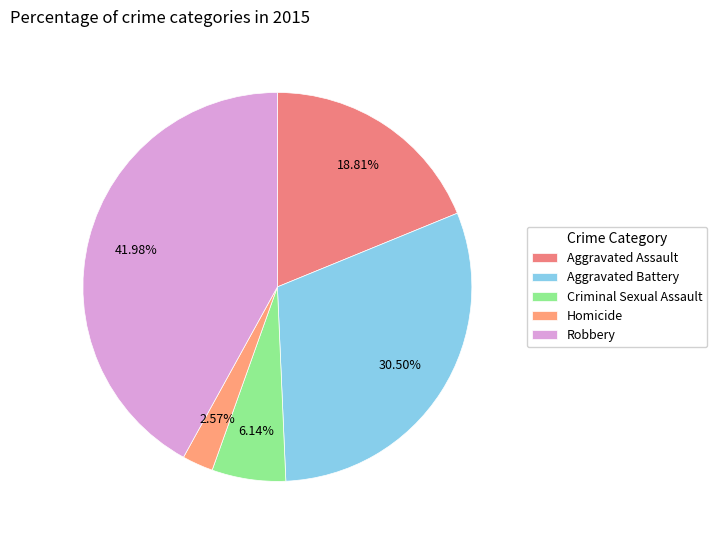

What is the largest slice in the pie chart?

Robbery